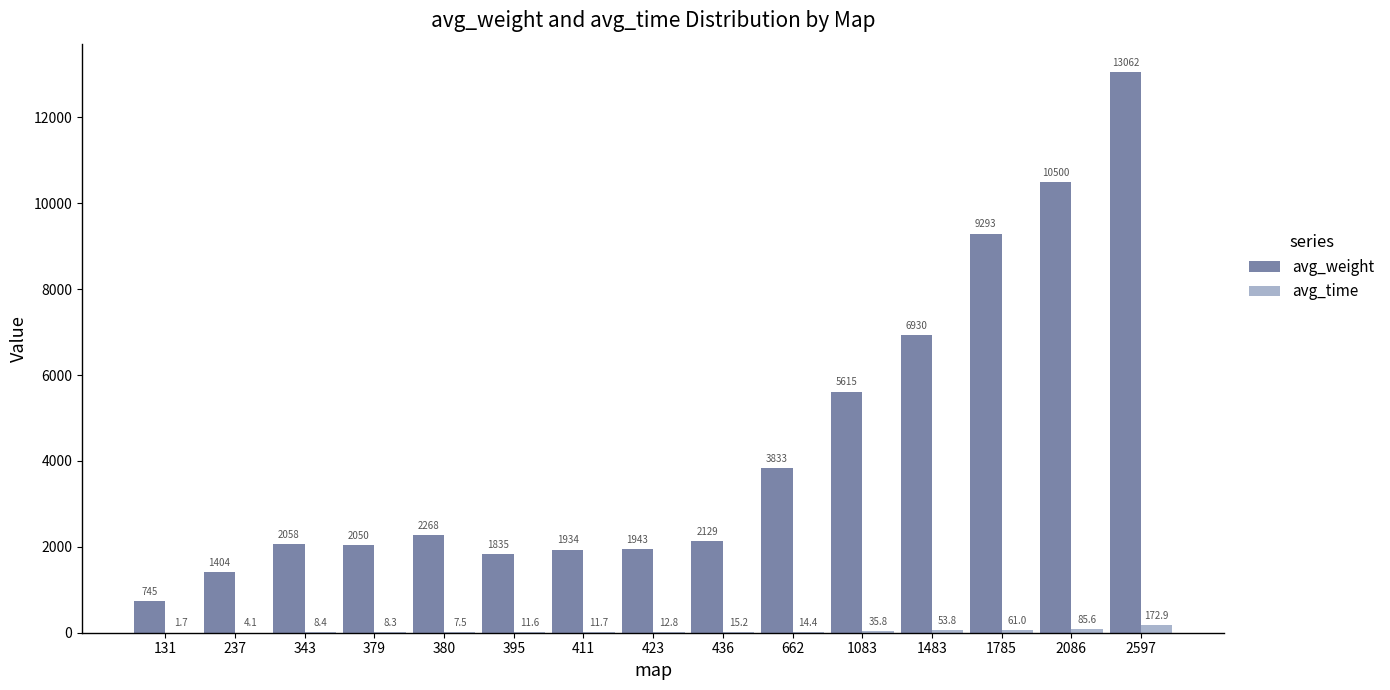

At which label is avg_weight closest to 6903?

1483